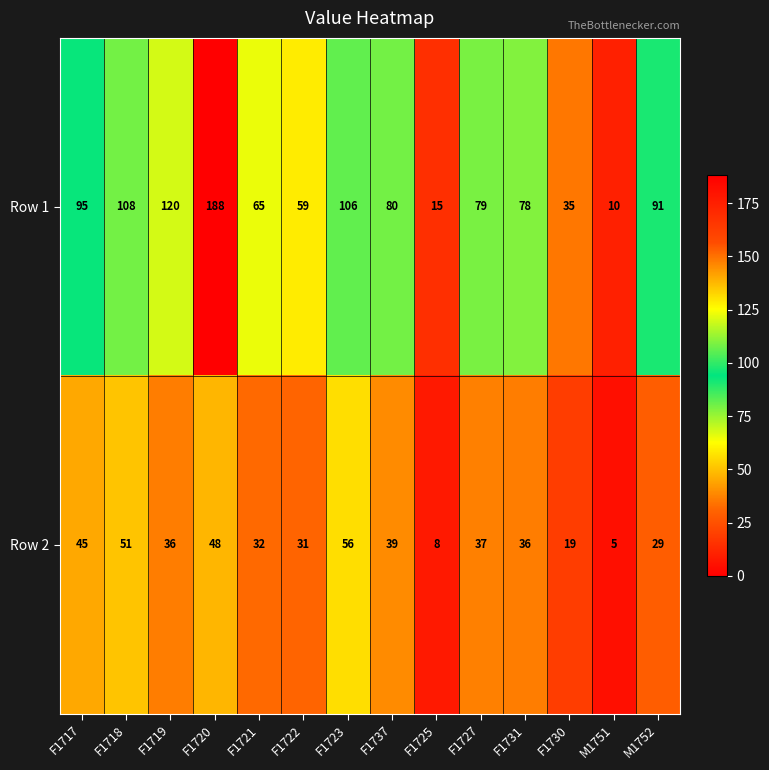

At F1737, list the series in order from smallest to largest.

Row 2, Row 1